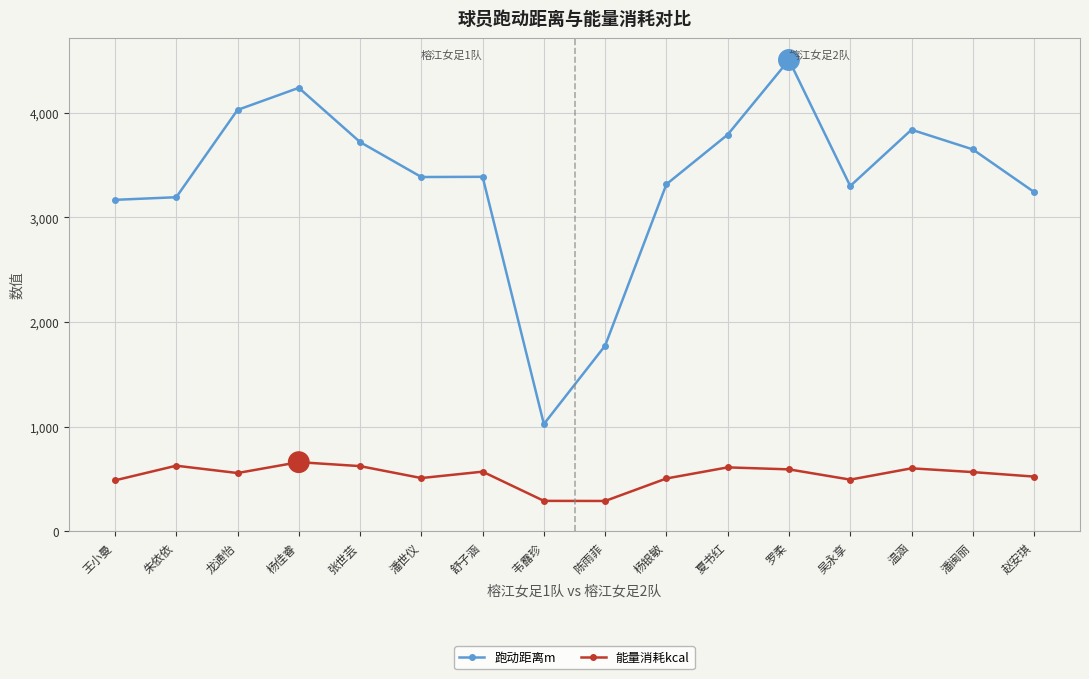

What position from the left is 温涵?

14